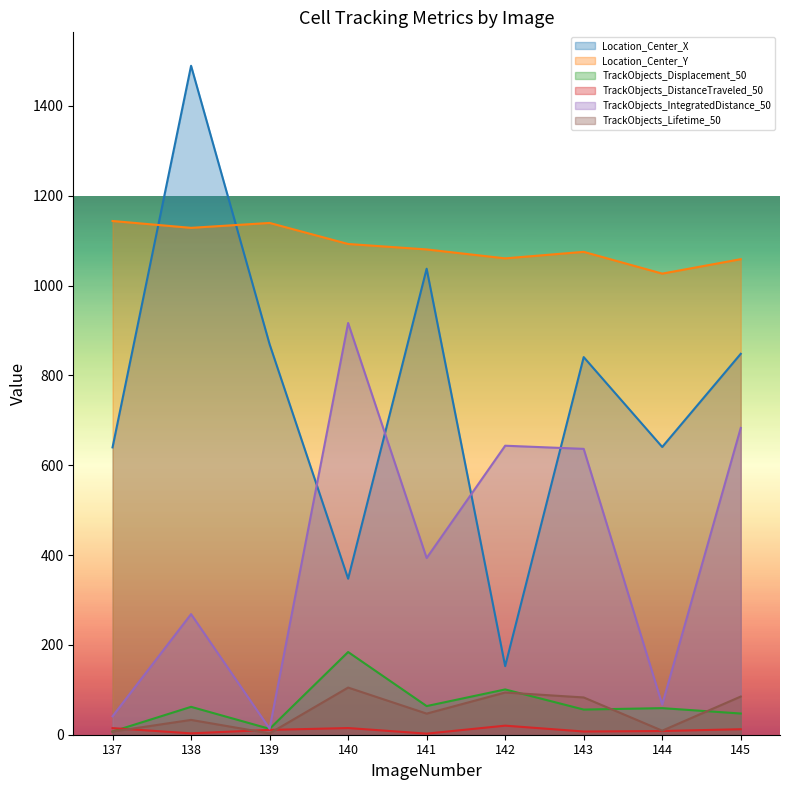

What is the lowest value of the TrackObjects_Displacement_50 series?

7.1